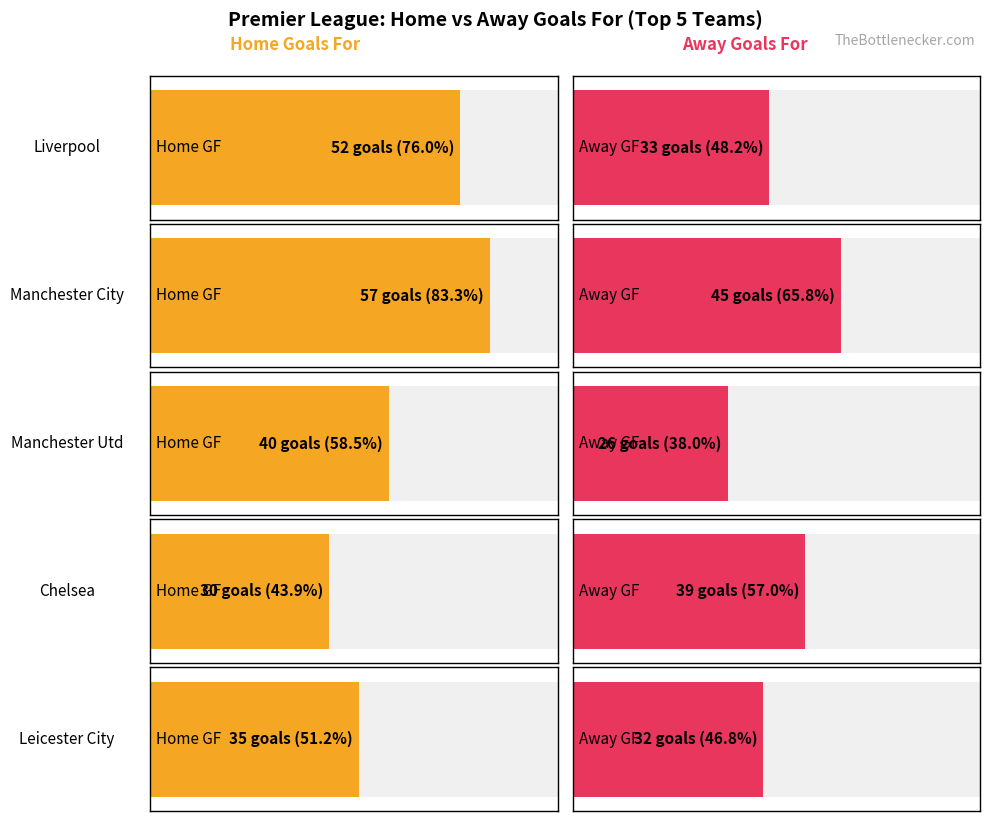

Reading left to right, list all the values displayed in this chart.

Home GF: Liverpool=52	Manchester City=57	Manchester Utd=40	Chelsea=30	Leicester City=35
Away GF: Liverpool=33	Manchester City=45	Manchester Utd=26	Chelsea=39	Leicester City=32